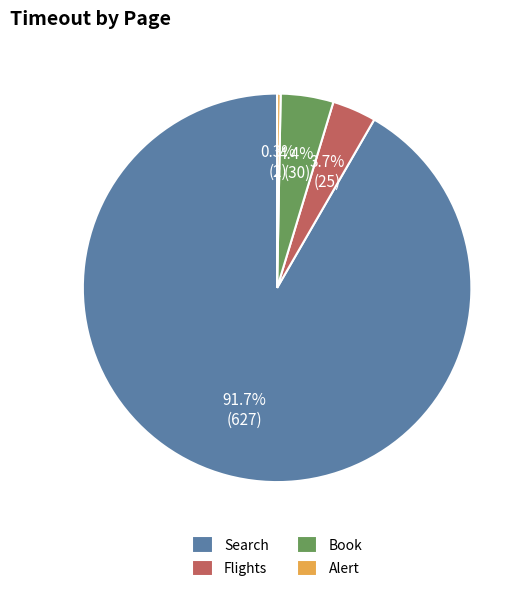

Does any single category account for the majority?

Yes